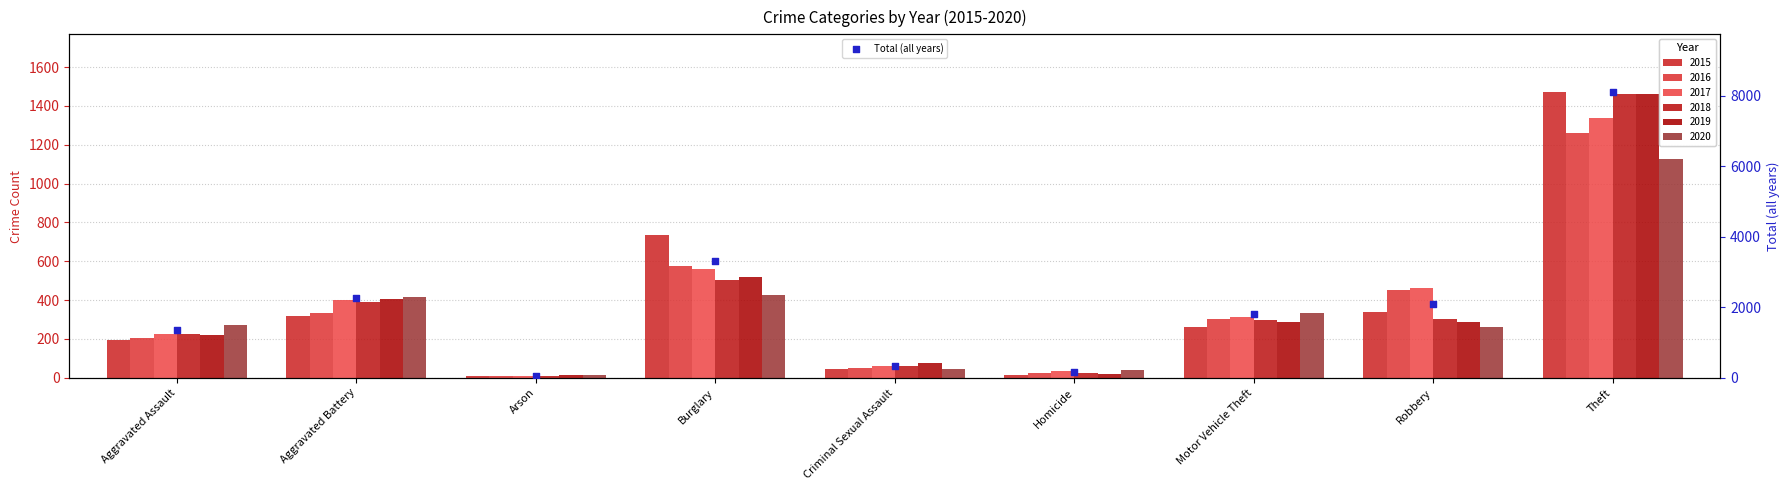

What is the change in value from Homicide to Motor Vehicle Theft?

+1638